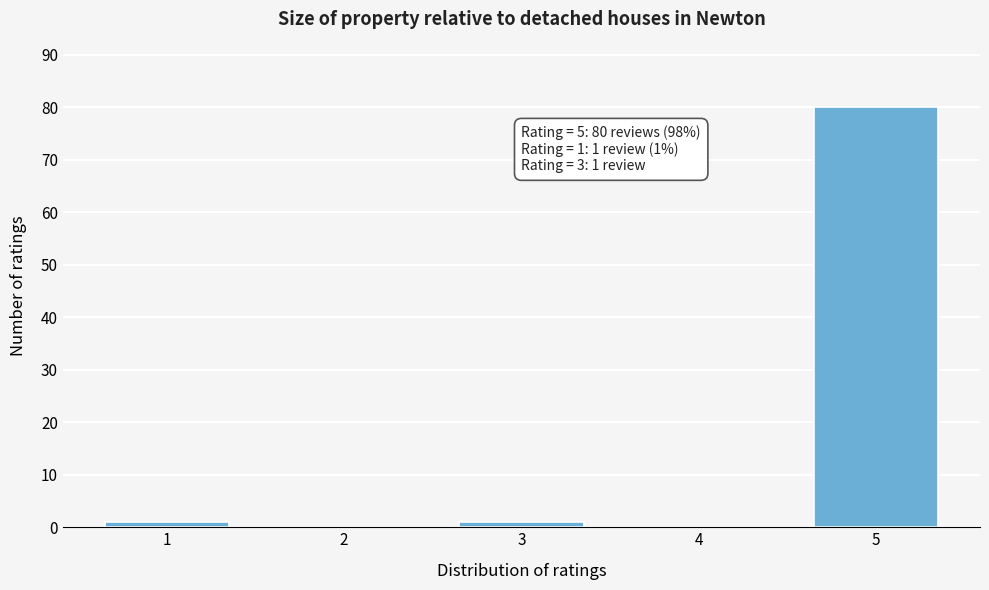

Reading left to right, transcribe all the data shown in this chart.

1=1	2=0	3=1	4=0	5=80